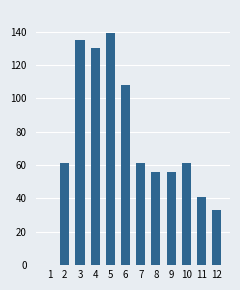

What is the sum of all values?

881